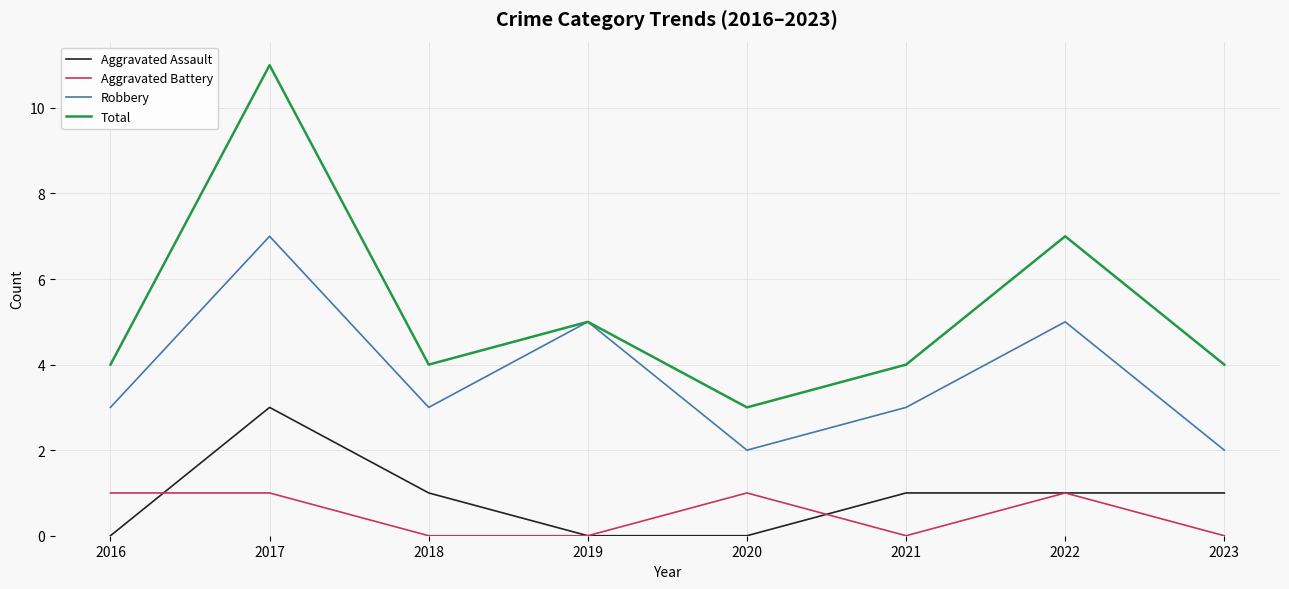

What is the spread (max minus min) of values at 2017?

10